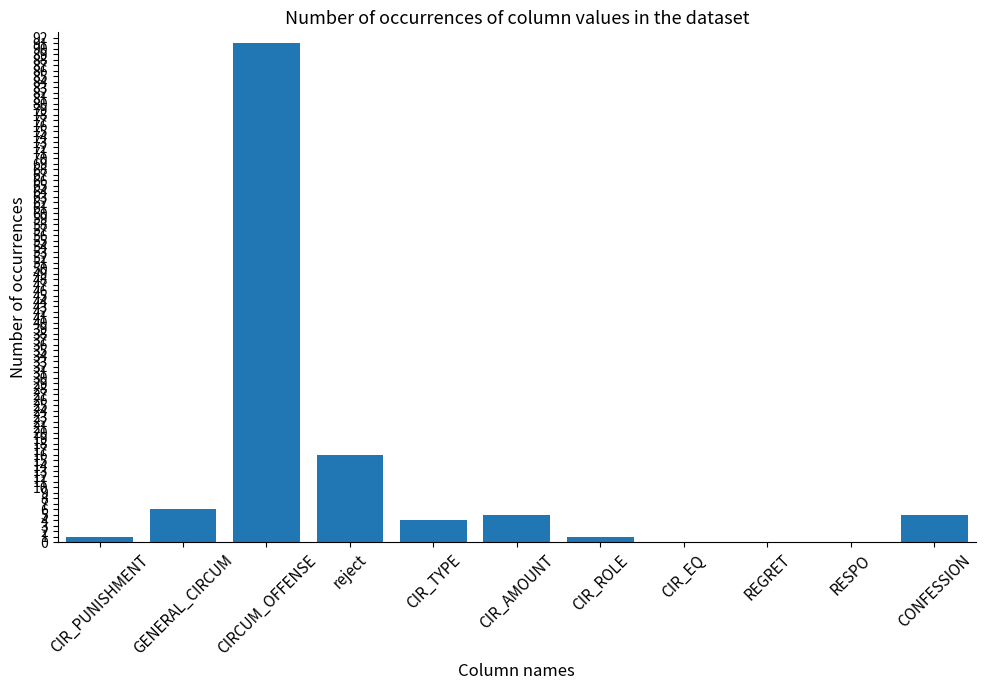

What is the average value?

12